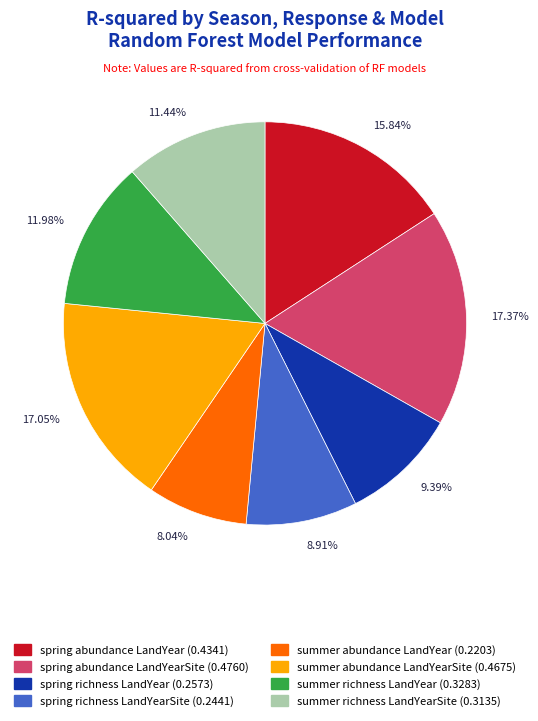

Do 17.37% and 11.98% together represent more than half of the pie?

No